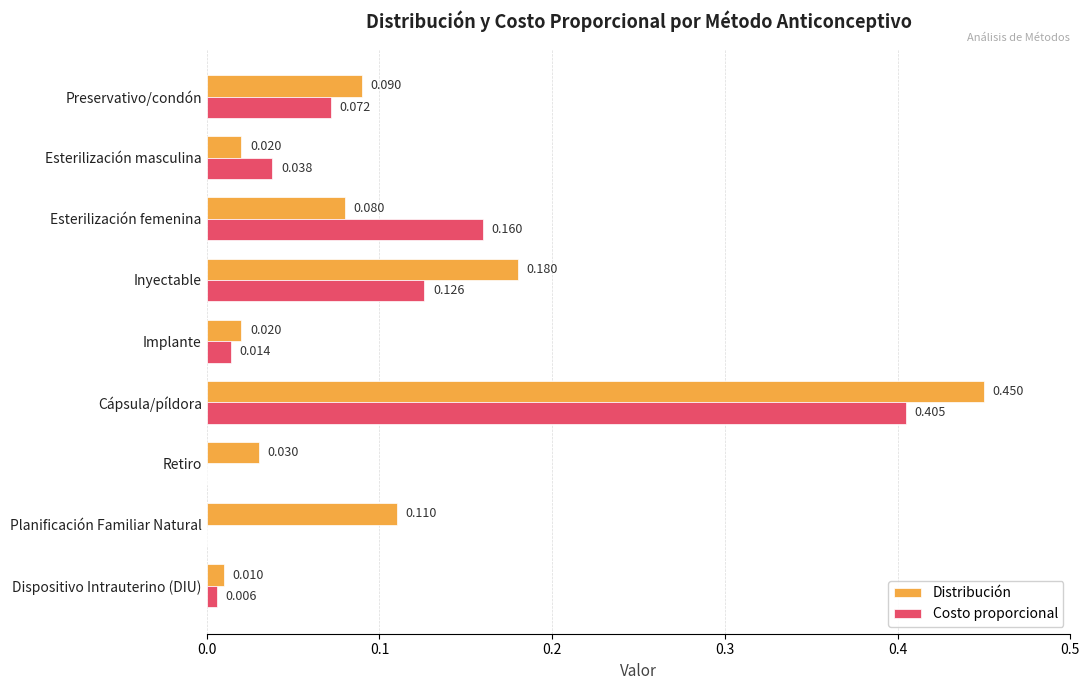

Which series changed the most between Esterilización masculina and Implante?

Costo proporcional